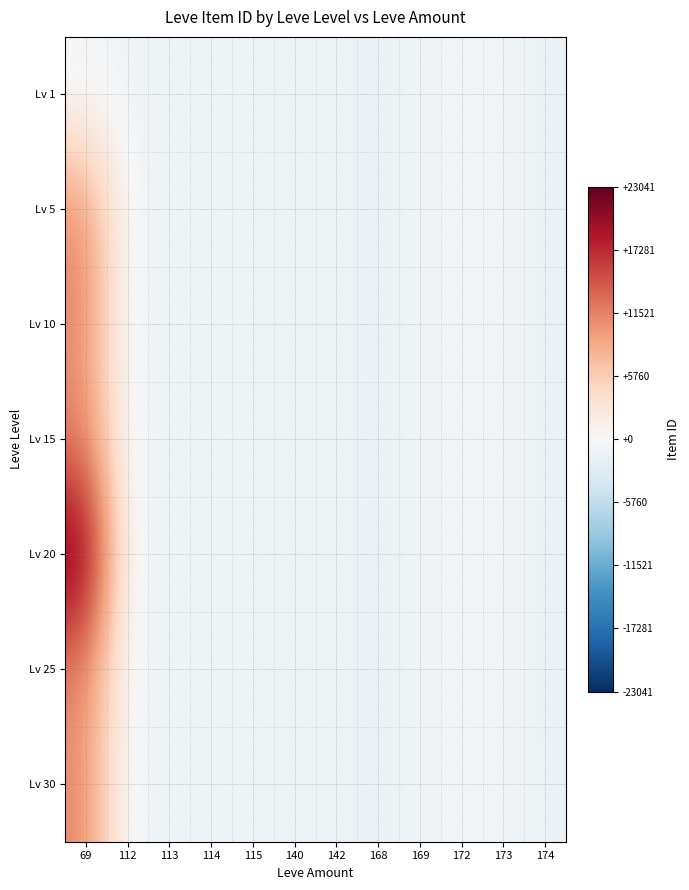

Which label corresponds to the largest value in the chart?

69